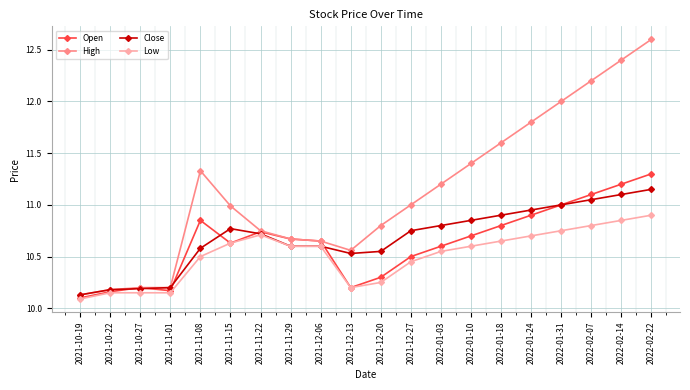

The value of Open at 2021-12-20 is 10.3. True or false?

True